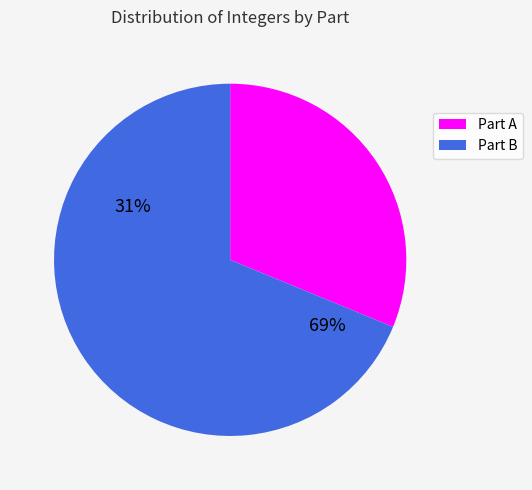

Which category has the smallest portion of the pie?

Part A